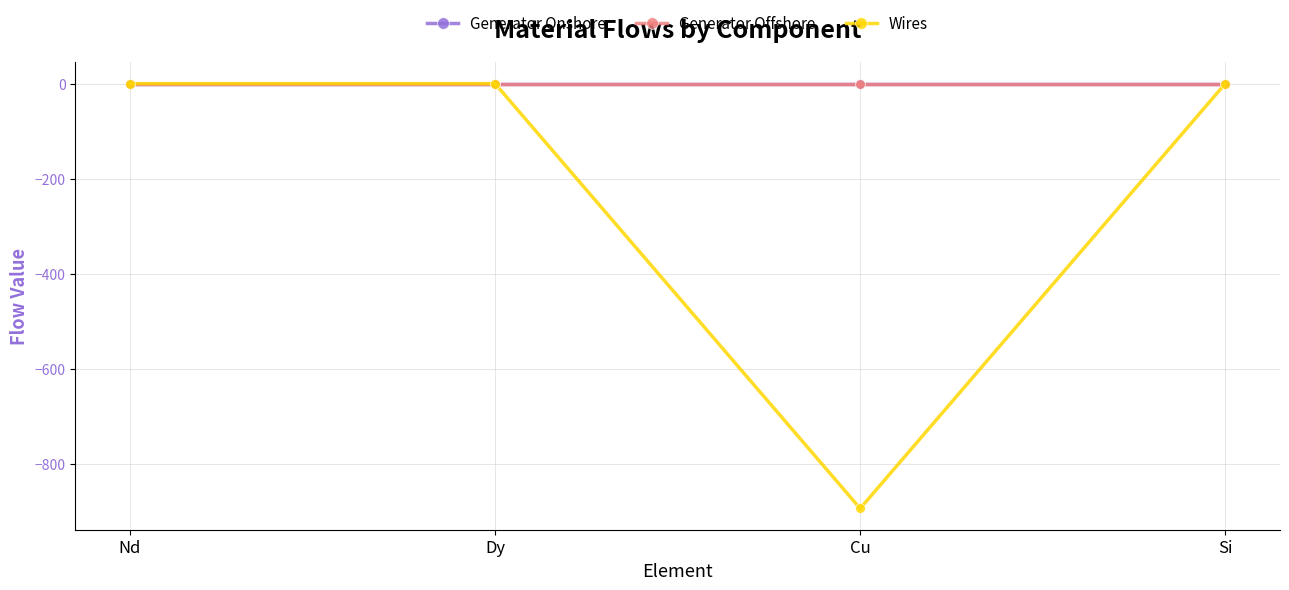

Is it true that Generator Onshore equals 0.0 at Si?

True